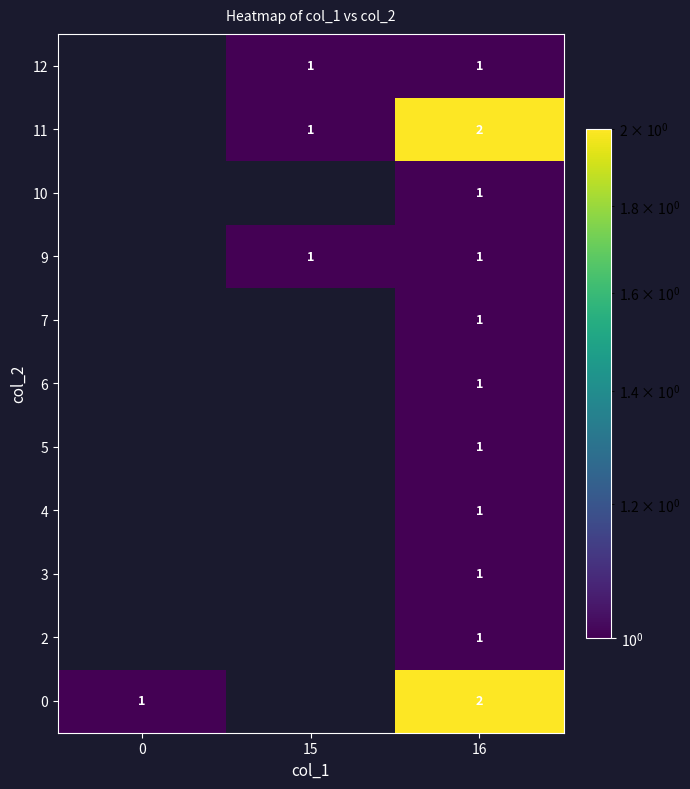

The value of 10 at 16 is 1. True or false?

True